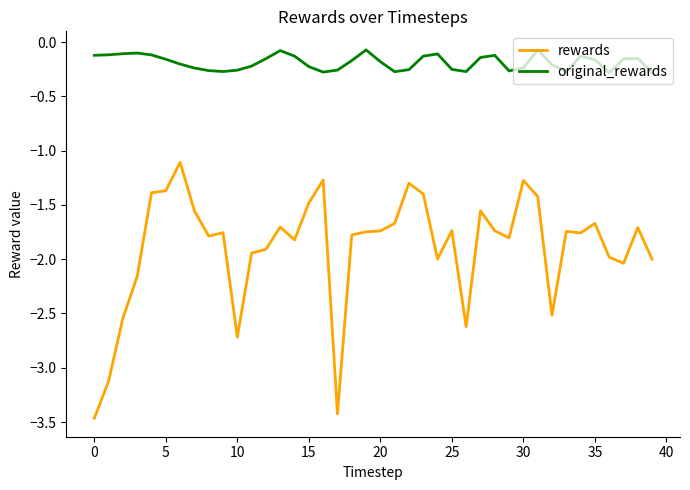

Which series has the largest total across all categories?

original_rewards